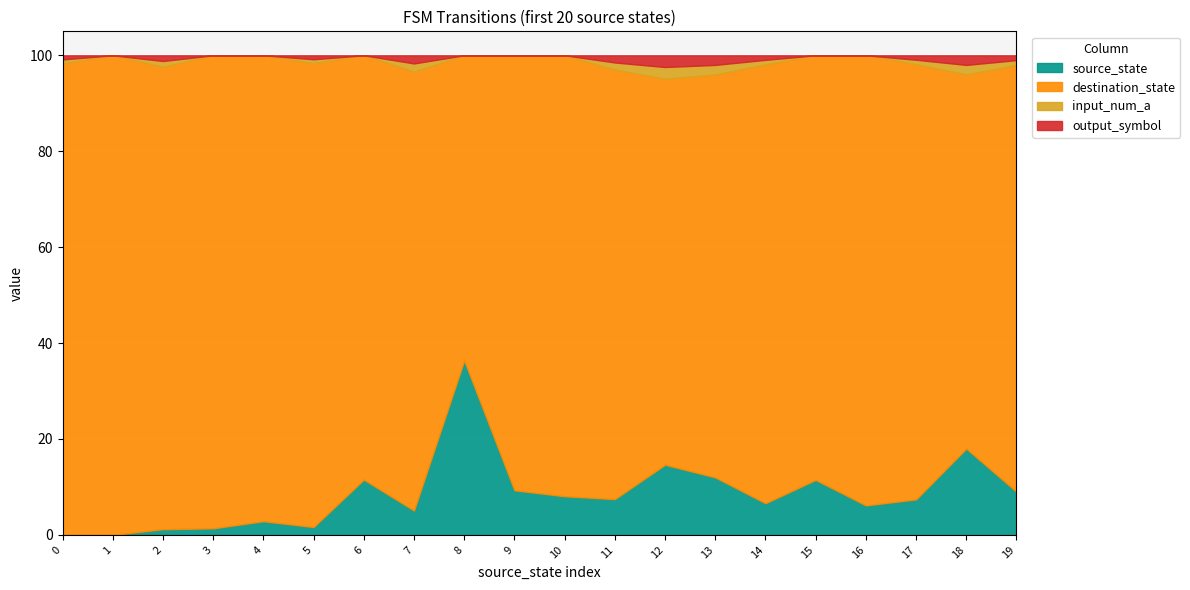

Reading left to right, what are all the values shown in this chart?

source_state: 0=0	1=0	2=1	3=1	4=2	5=2	6=3	7=3	8=4	9=4	10=5	11=5	12=6	13=6	14=7	15=7	16=8	17=8	18=9	19=9
destination_state: 0=115	1=59	2=81	3=72	4=68	5=118	6=23	7=54	8=7	9=39	10=57	11=60	12=33	13=42	14=97	15=54	16=122	17=98	18=39	19=89
input_num_a: 0=1	1=0	2=1	3=0	4=0	5=1	6=0	7=1	8=0	9=0	10=0	11=1	12=1	13=1	14=1	15=0	16=0	17=1	18=1	19=1
output_symbol: 0=1	1=0	2=1	3=0	4=0	5=1	6=0	7=1	8=0	9=0	10=0	11=1	12=1	13=1	14=1	15=0	16=0	17=1	18=1	19=1